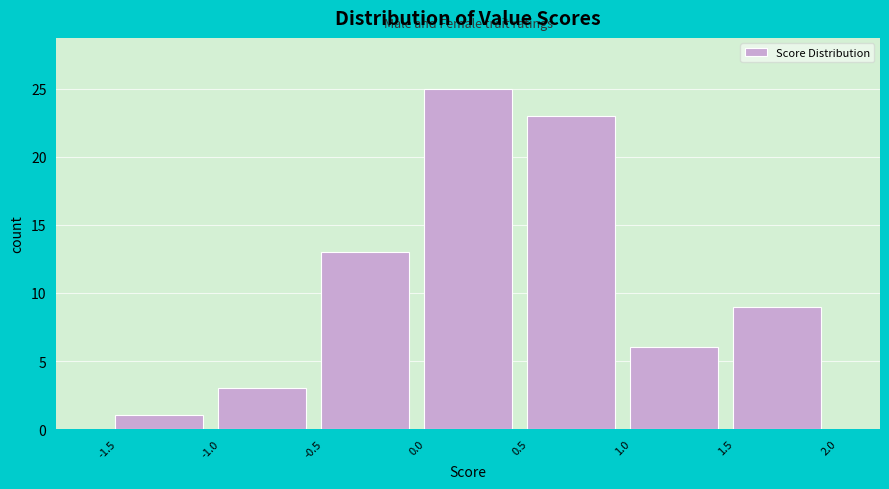

Reading left to right, transcribe this chart: for each bar, give the range it covers on the x-axis and its height. The values are not printed on the chart, so give them approximately, as read against the axis.

-1.5 to -1.0: 1
-1.0 to -0.5: 3
-0.5 to 0.0: 13
0.0 to 0.5: 25
0.5 to 1.0: 23
1.0 to 1.5: 6
1.5 to 2.0: 9